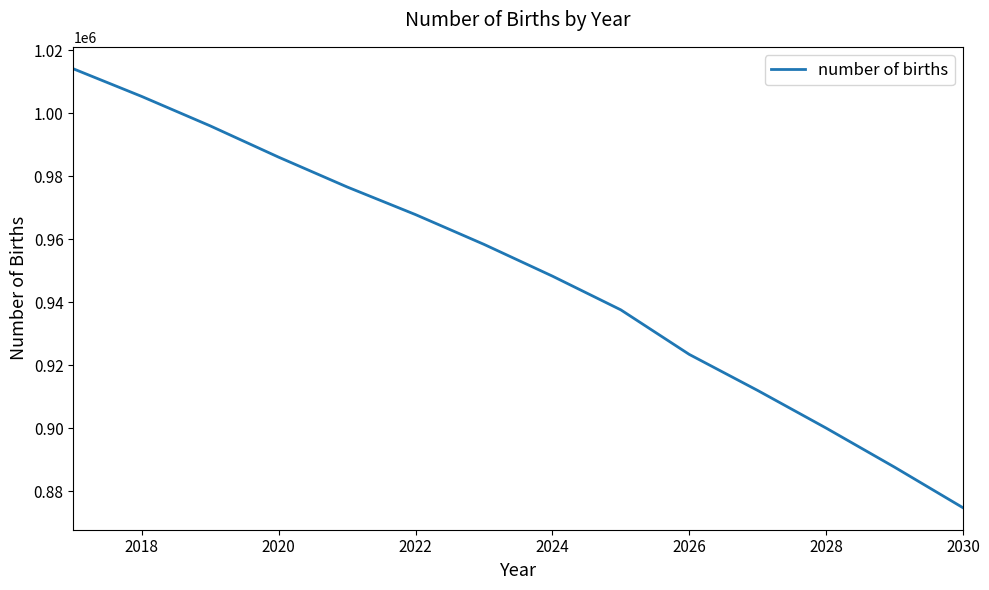

Is this an area chart (filled region under the line)?

No